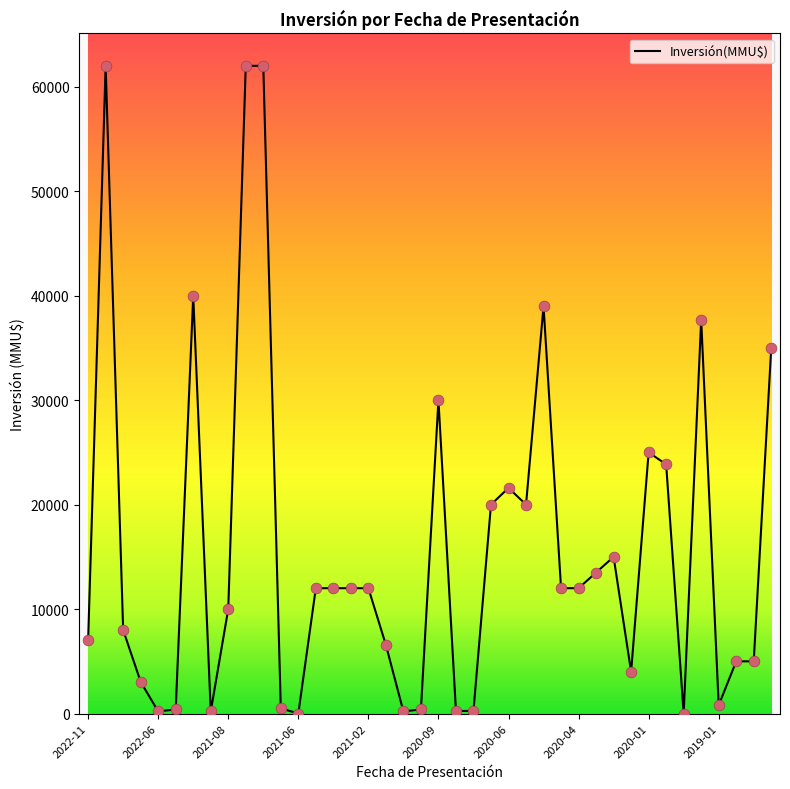

What is the difference between the maximum and minimum values?

62000